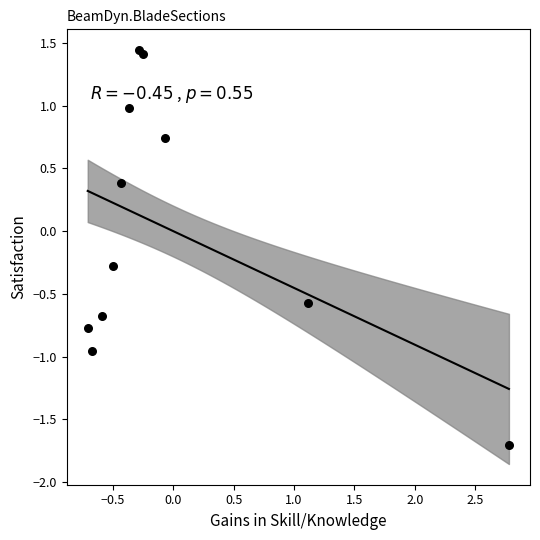

What Y value in the scatter plot is closest to 0?

-0.3